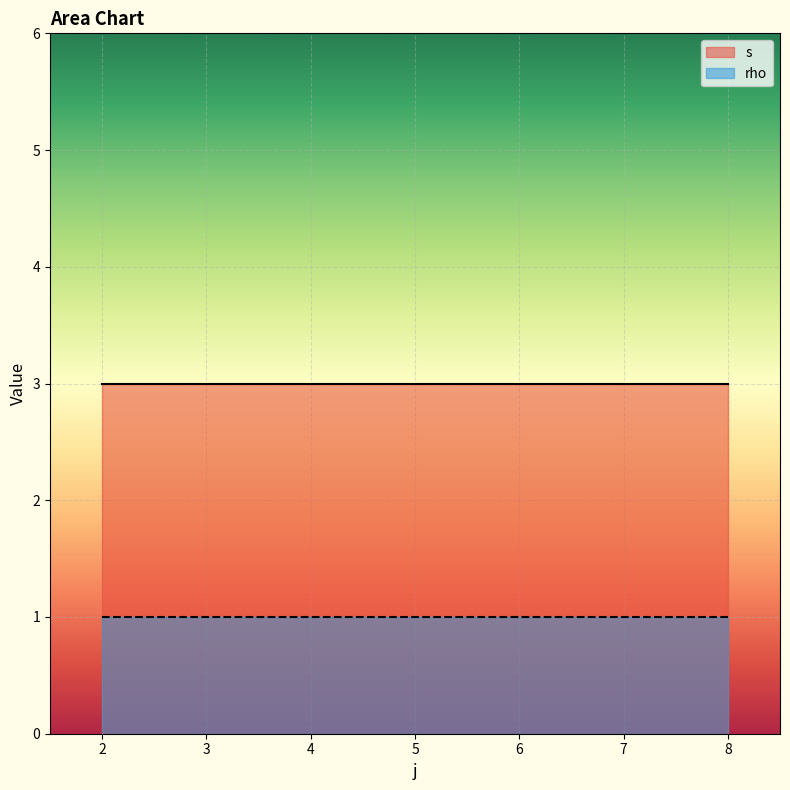

Which has a higher value, 2 or 6?

6